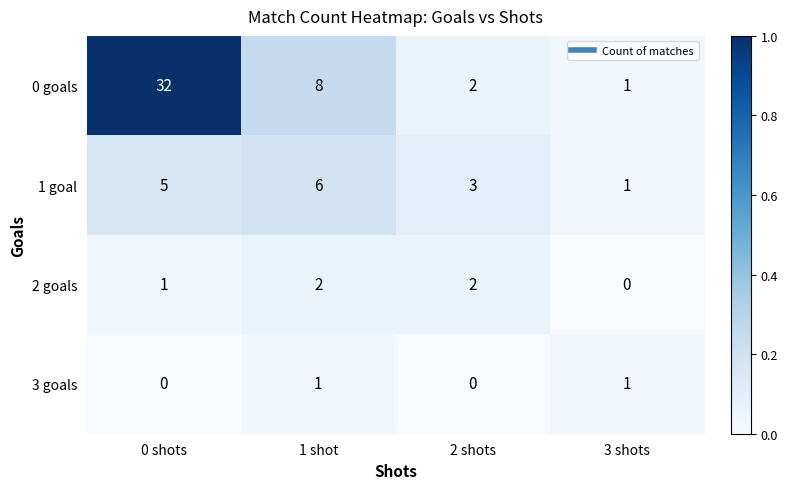

At which label is 1 goal closest to 3?

2 shots